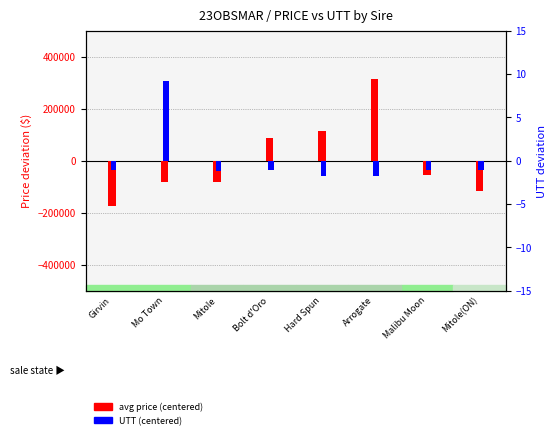

What is the sum of the UTT (centered) values at Mo Town and Malibu Moon?

8.1